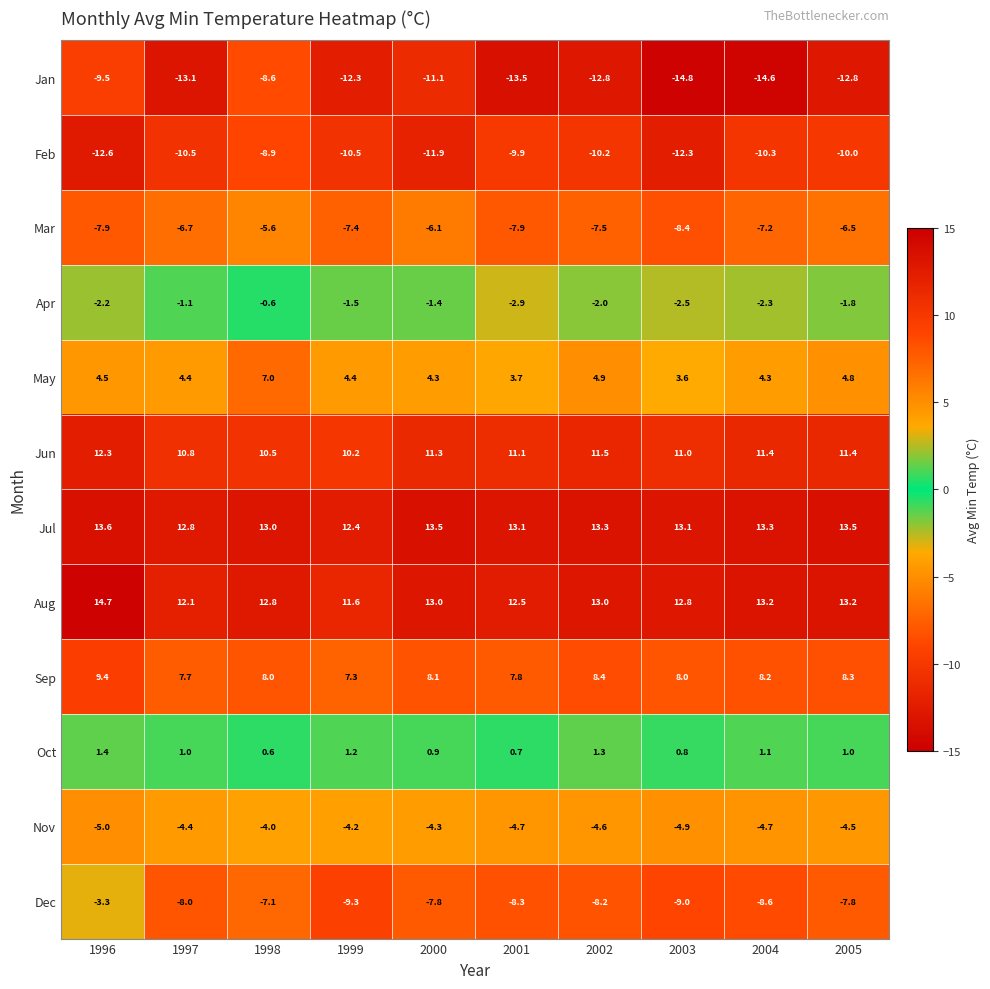

Rank the series at 2005 from highest to lowest value.

Jul, Aug, Jun, Sep, May, Oct, Apr, Nov, Mar, Dec, Feb, Jan